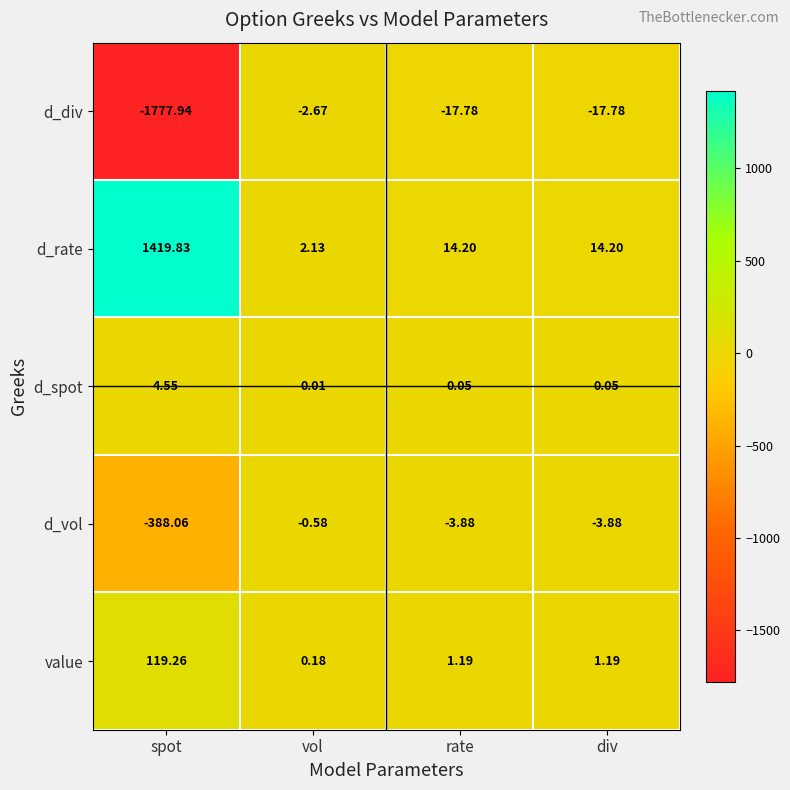

How many data points does each series have?

4